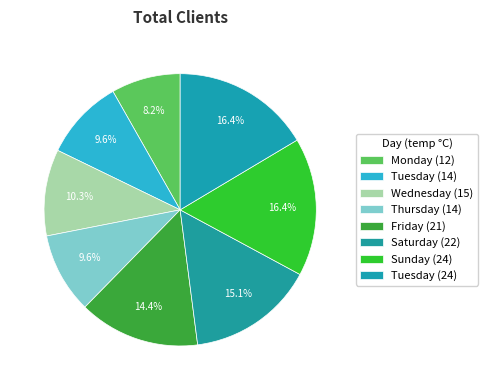

To the nearest percent, what is the average slice percentage?

12%